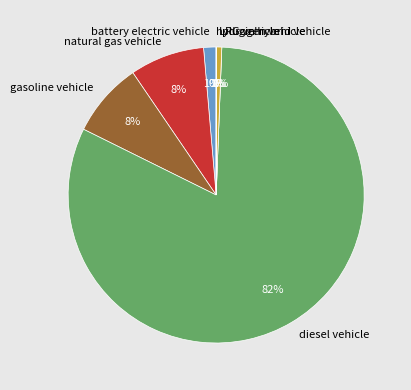

To the nearest percent, what percentage of the pie is battery electric vehicle?

1%